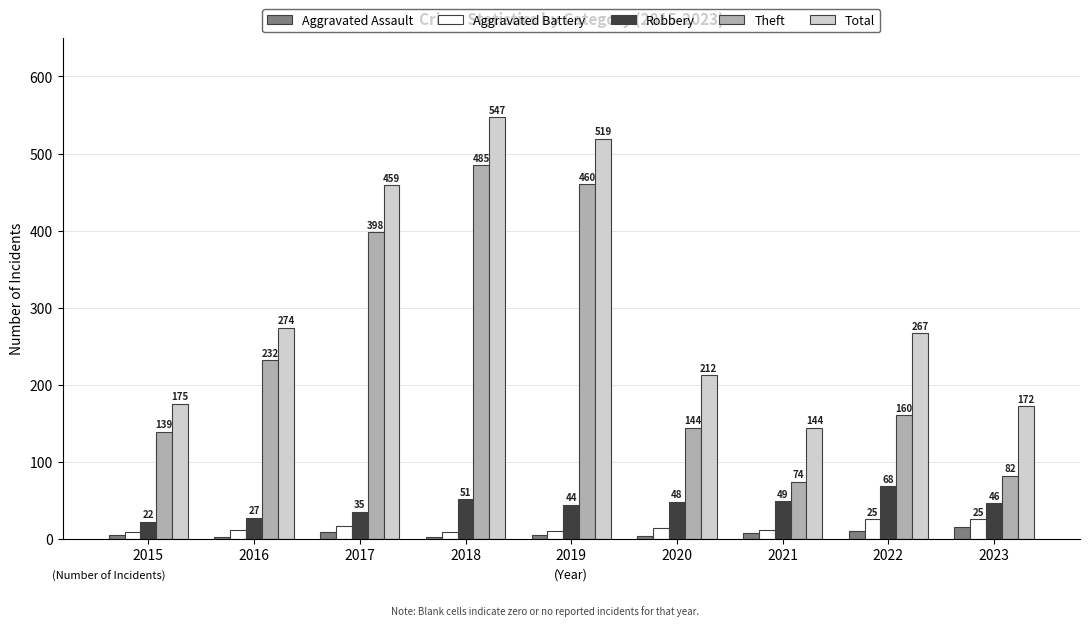

Which series has the widest spread of values?

Theft